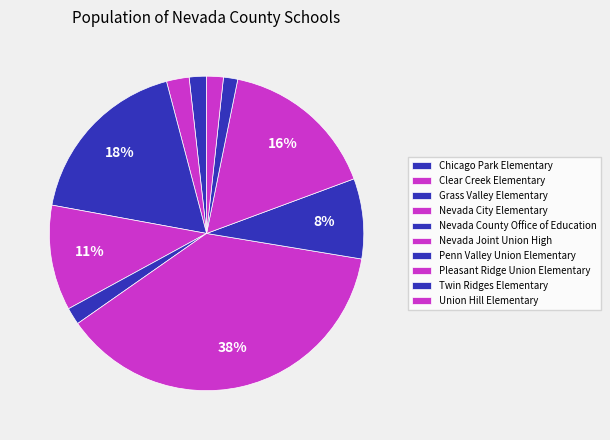

Is there any slice that represents more than half of the pie?

No